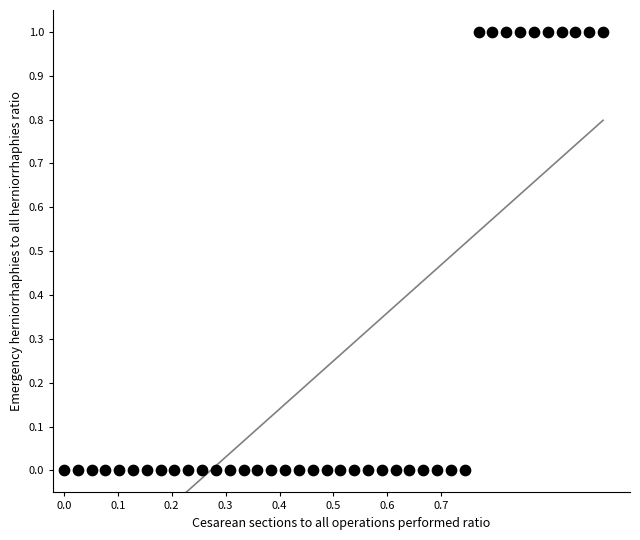

What is the range of X values (max minus min)?

1.0